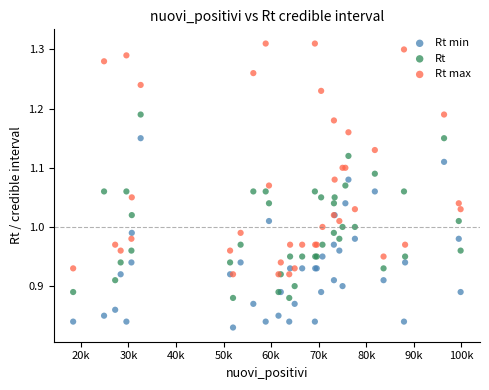

Which series reaches the maximum Y coordinate?

Rt max